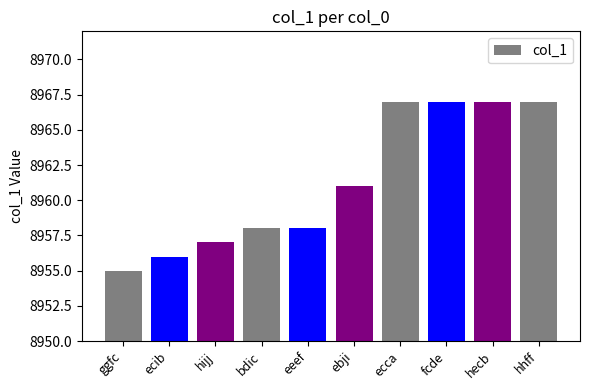

True or false: the data shows 8967 at ecca.

True